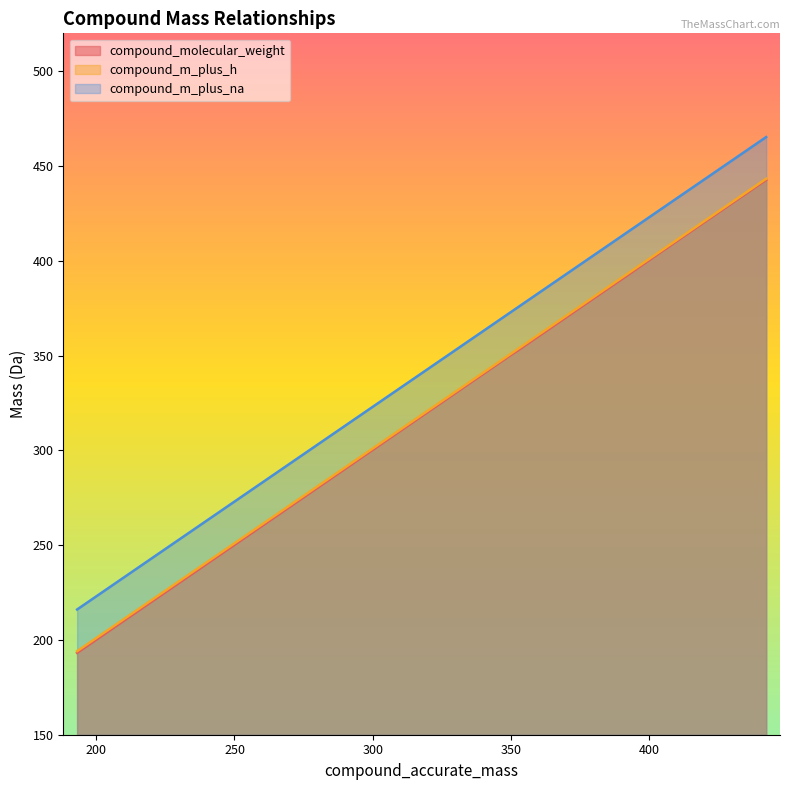

At which label does compound_molecular_weight first exceed 387?

387.2773